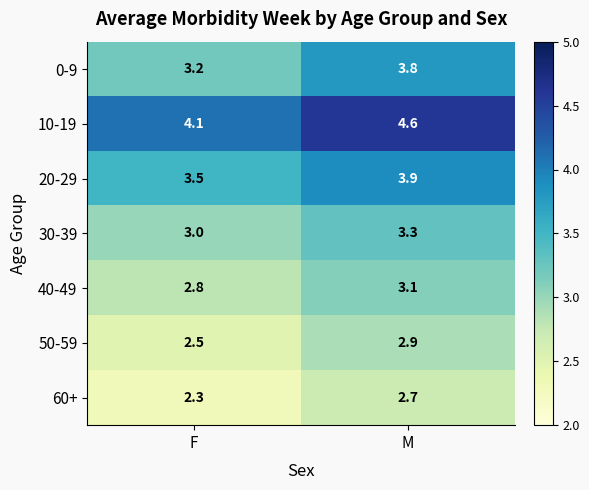

What is the approximate value of 60+ at F?

2.3